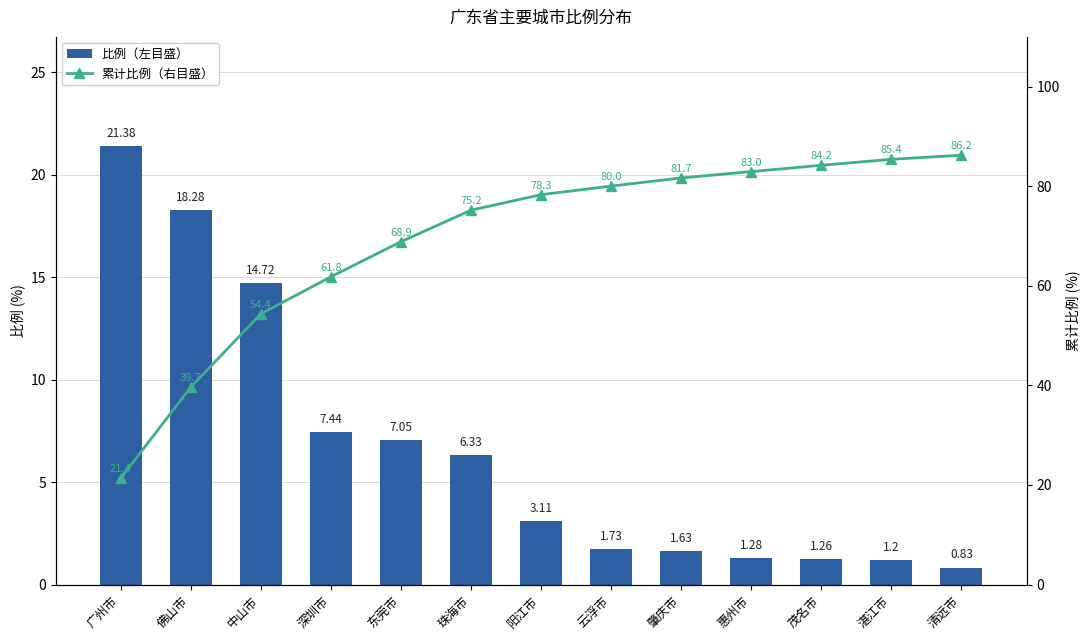

What is the sum of all 累计比例（右目盛） values?

900.1